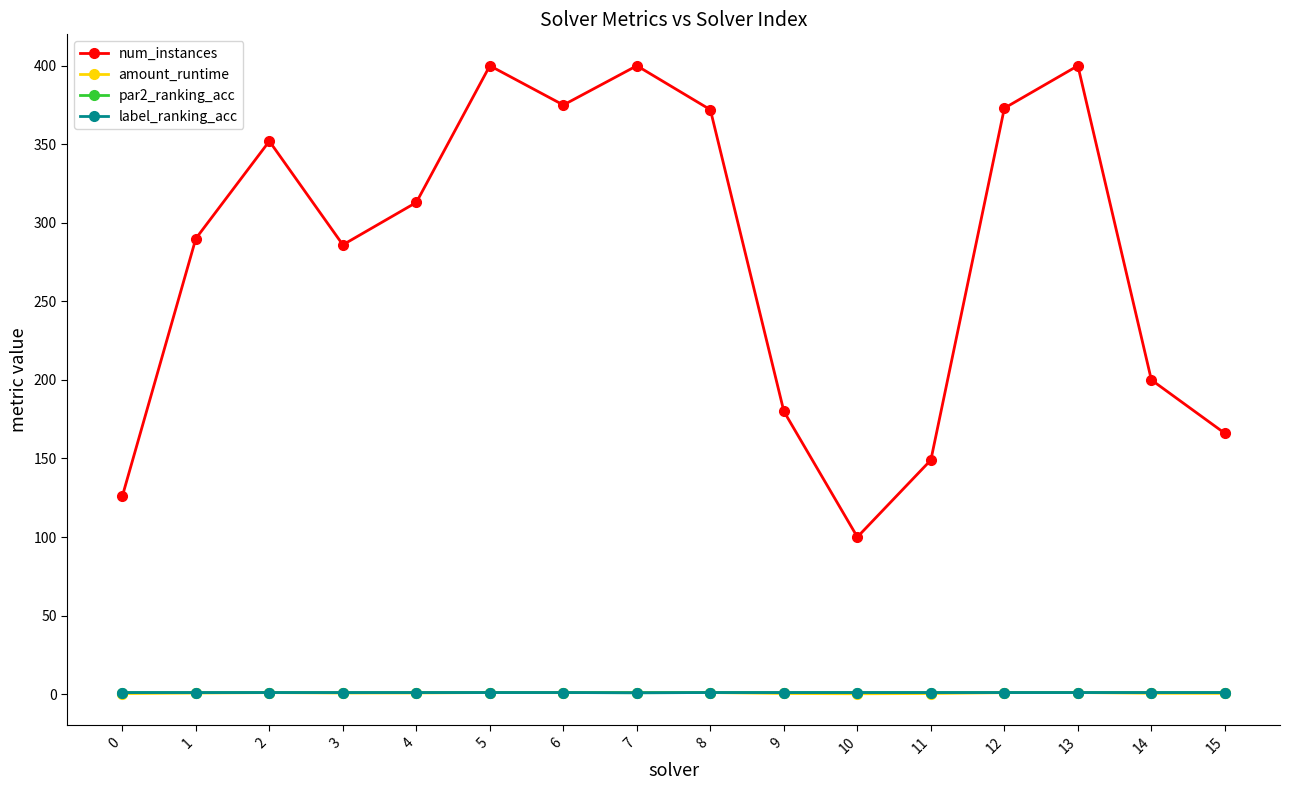

Count the par2_ranking_acc values in the range 1 to 2.

13